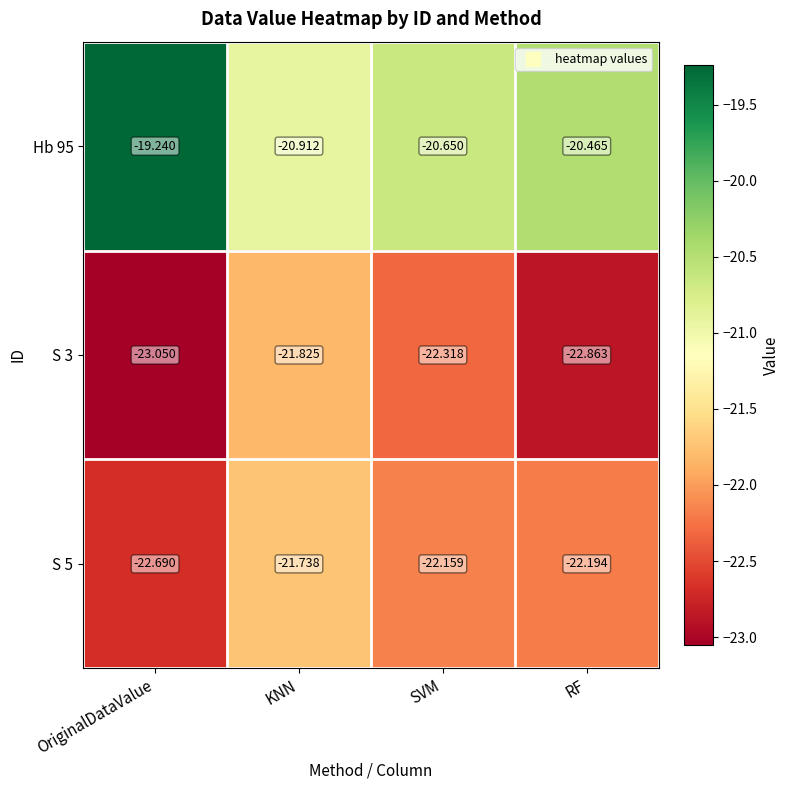

At which category is the sum across all series the highest?

KNN